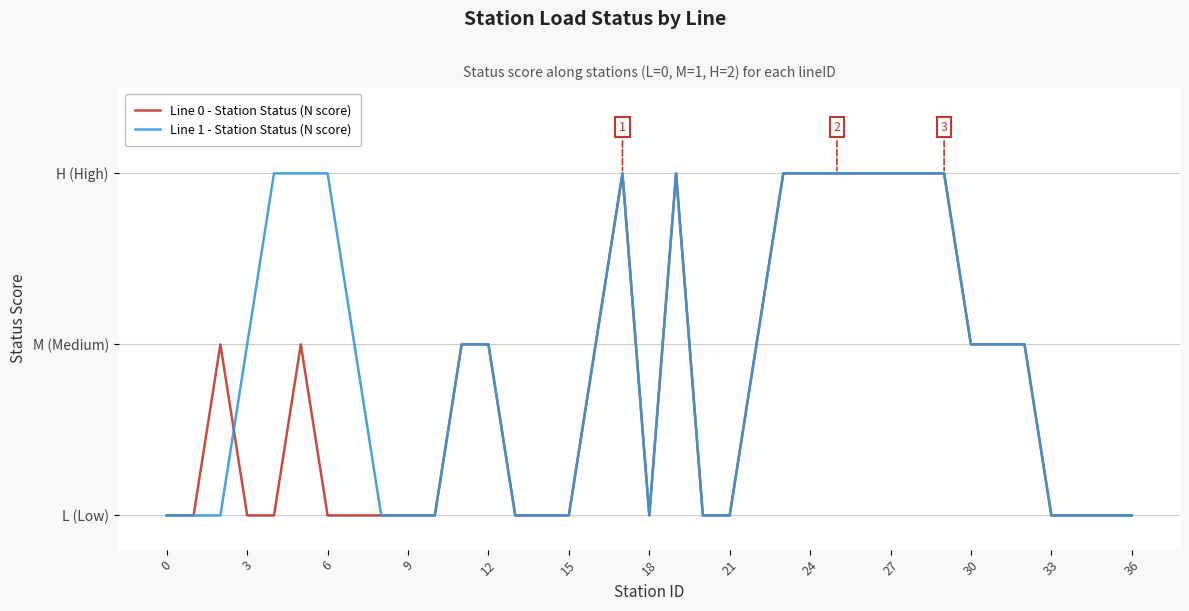

Is this an area chart (filled region under the line)?

No